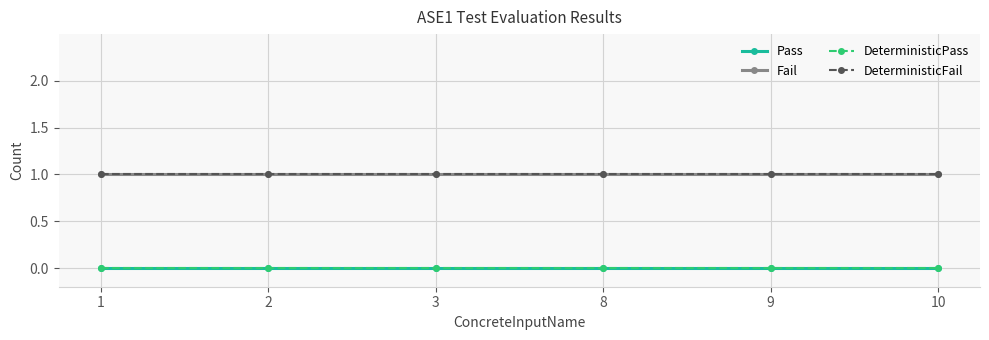

Rank the series by their maximum value, from highest to lowest.

Fail, DeterministicFail, Pass, DeterministicPass